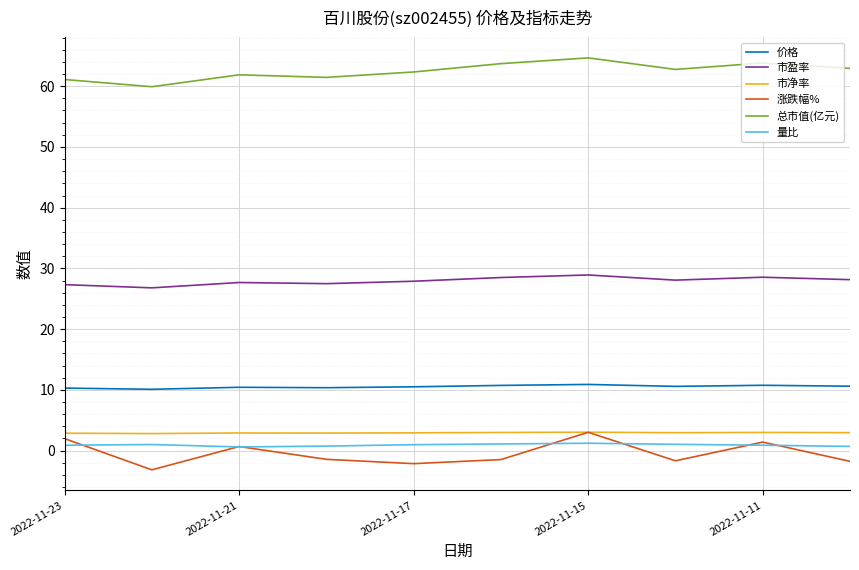

What is the highest value of the 涨跌幅% series?

3.0